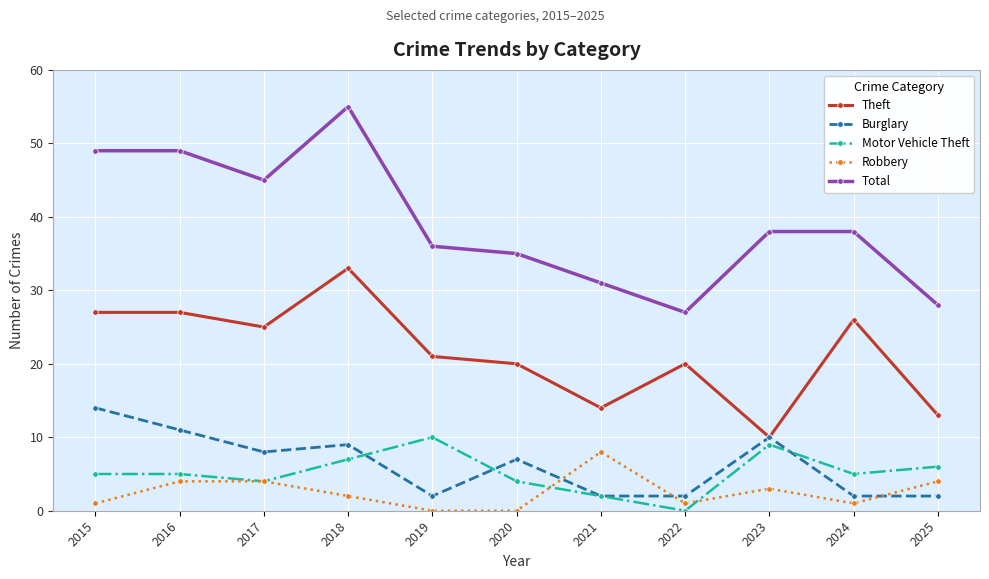

Between 2016 and 2022, which series saw the biggest shift?

Total